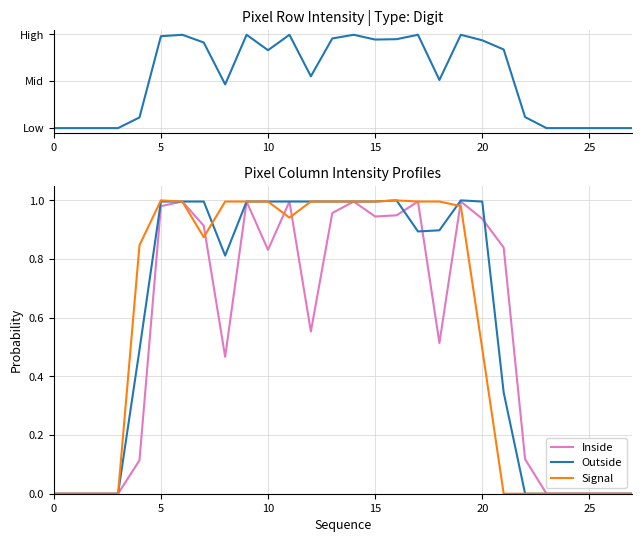

Reading right to left, what are all the values shown in this chart?

Outside: 0.0	0.0	0.0	0.0	0.0	0.0	0.3	1.0	1.0	0.9	0.9	1.0	1.0	1.0	1.0	1.0	1.0	1.0	1.0	0.8	1.0	1.0	1.0	0.5	0.0	0.0	0.0	0.0
Inside: 0.0	0.0	0.0	0.0	0.0	0.1	0.8	0.9	1.0	0.5	1.0	0.9	0.9	1.0	1.0	0.6	1.0	0.8	1.0	0.5	0.9	1.0	1.0	0.1	0.0	0.0	0.0	0.0
Signal: 0.0	0.0	0.0	0.0	0.0	0.0	0.0	0.5	1.0	1.0	1.0	1.0	1.0	1.0	1.0	1.0	0.9	1.0	1.0	1.0	0.9	1.0	1.0	0.8	0.0	0.0	0.0	0.0